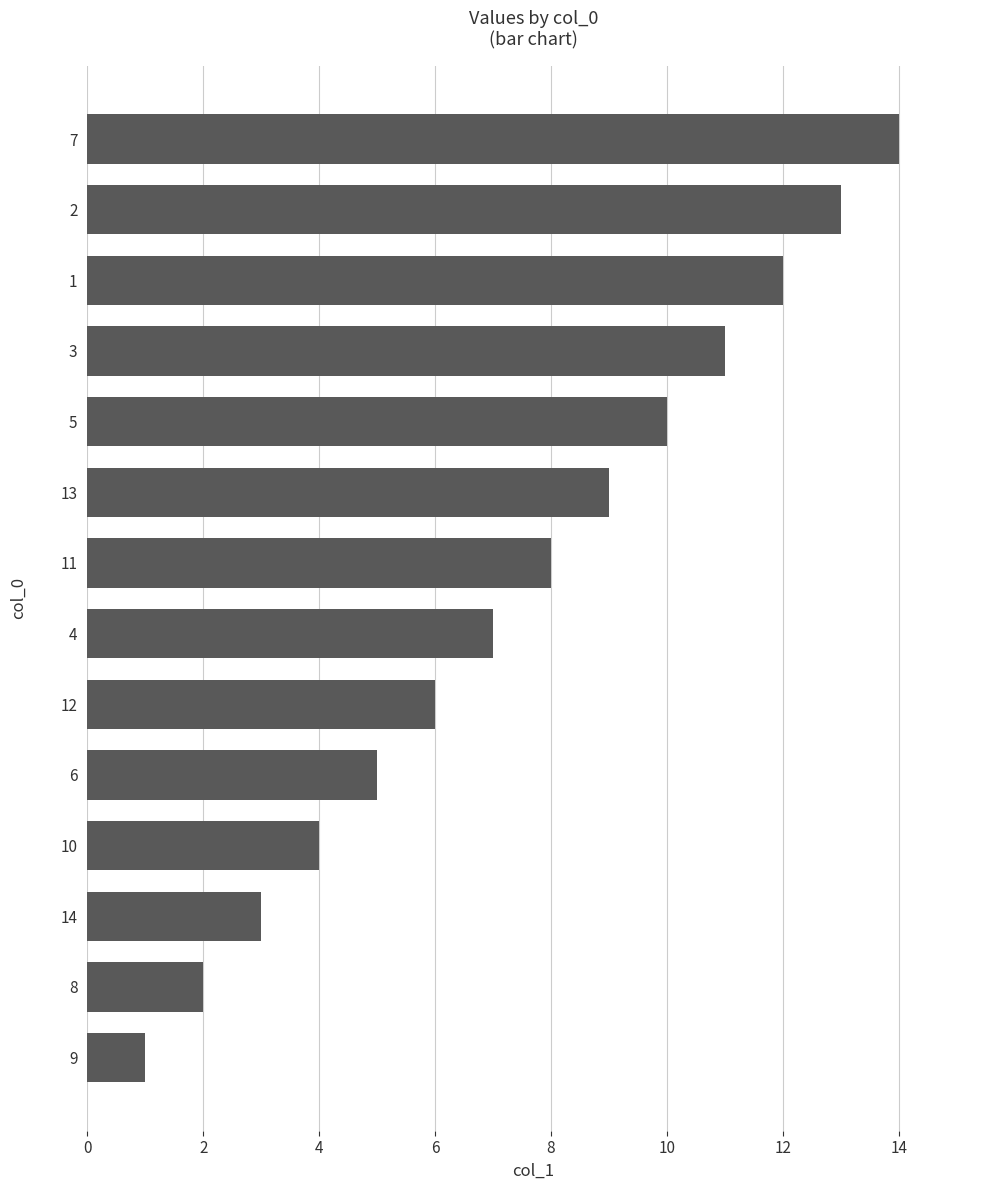

The value at 13 is 1. True or false?

False